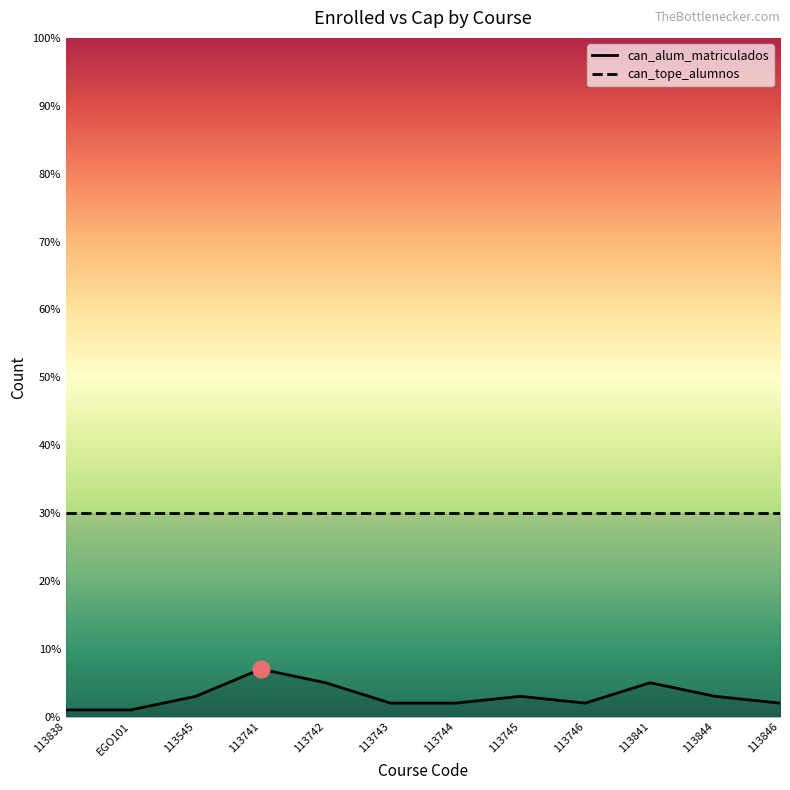

Does the chart display data point markers on the line(s)?

No